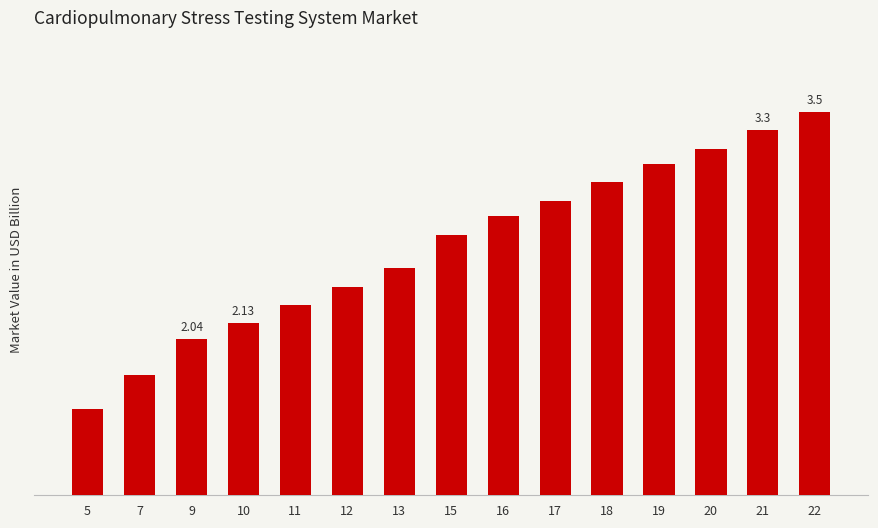

Where is the data nearest to the value 90?

13